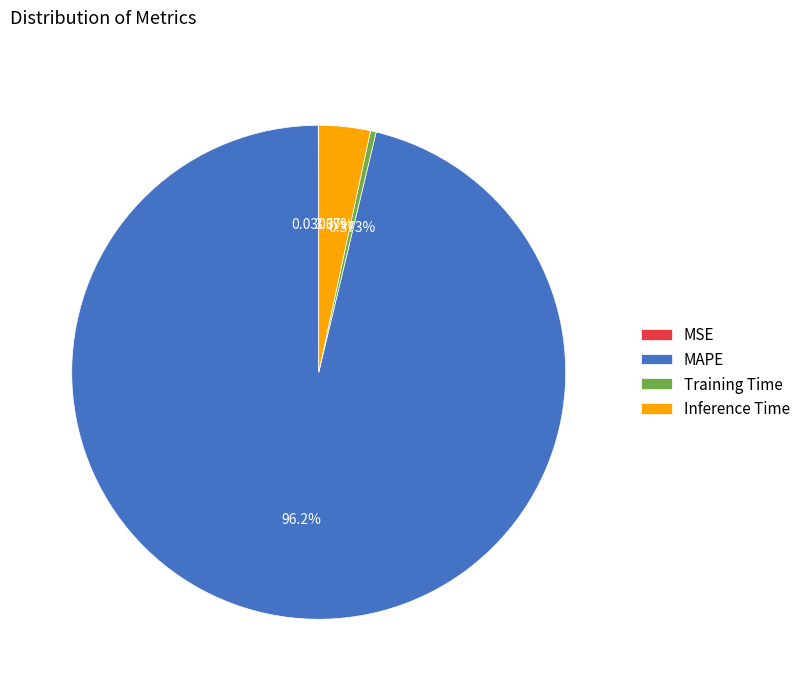

Which category accounts for the majority?

MAPE